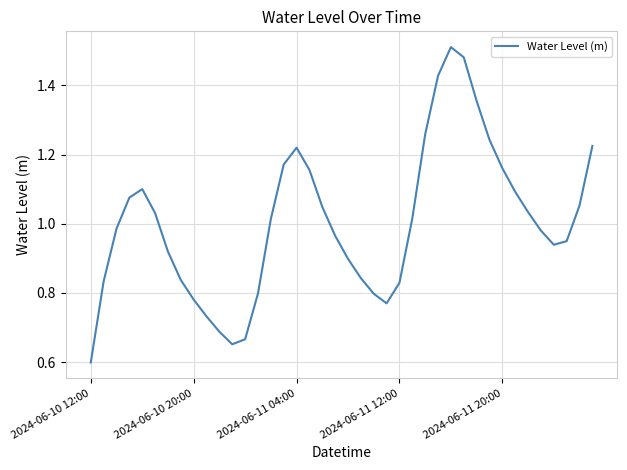

What is the smallest value displayed?

0.6